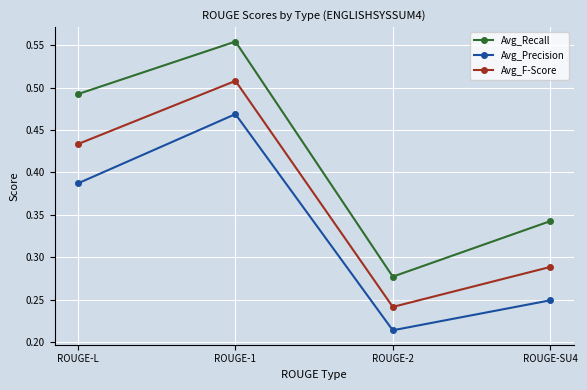

What position from the right is ROUGE-2?

2